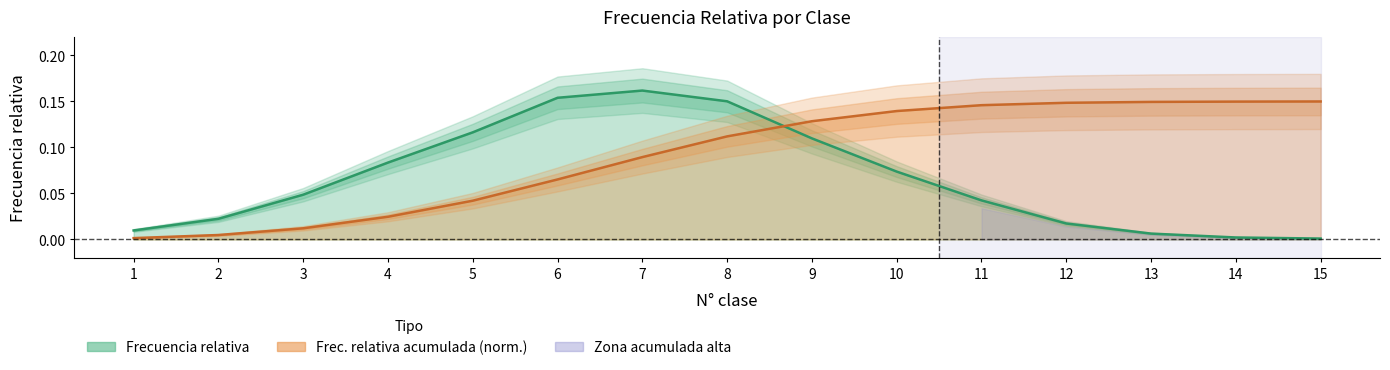

True or false: Frec. relativa acumulada has a value of 0.1 at 6.

True